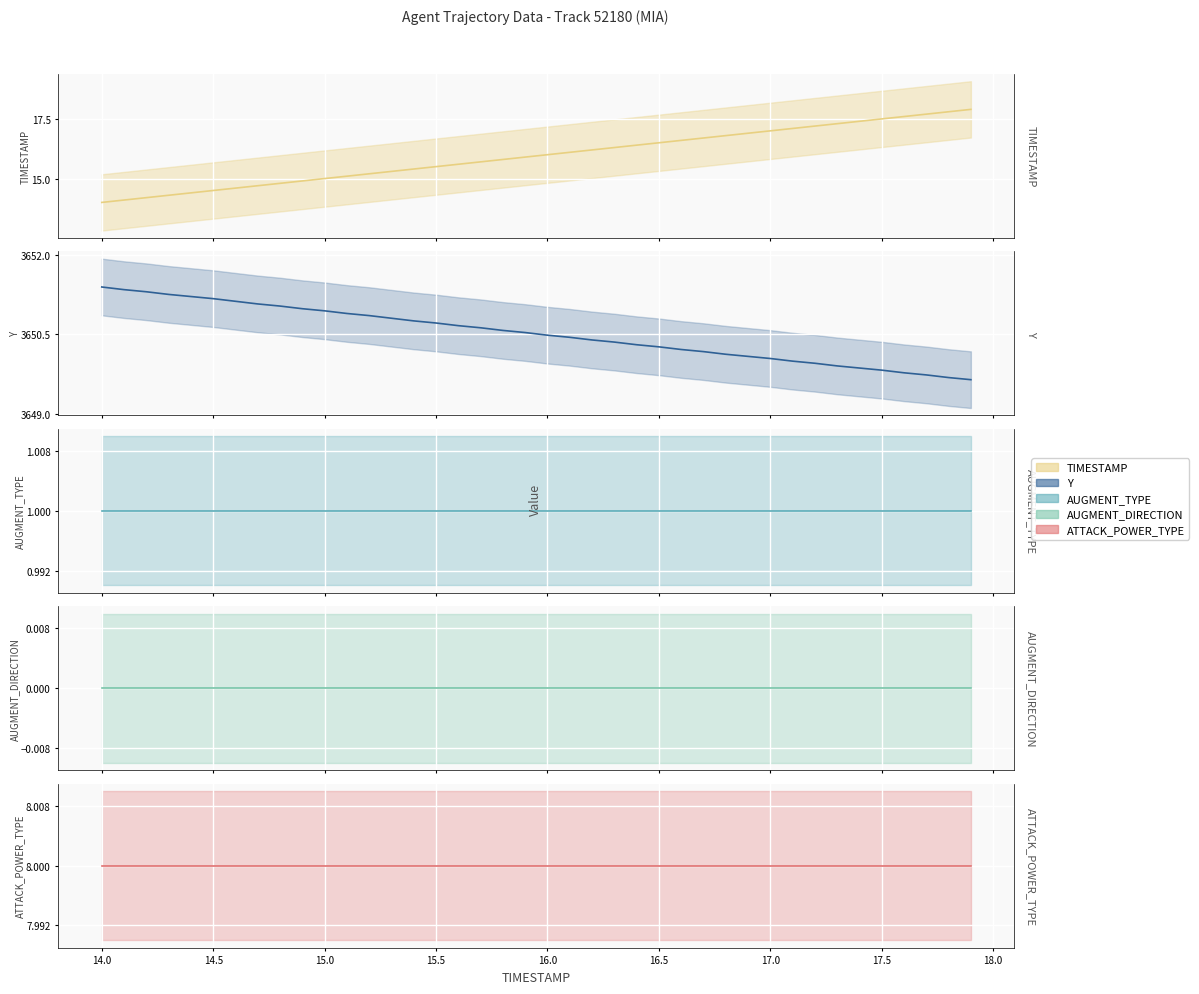

Is this an area chart (filled region under the line)?

No